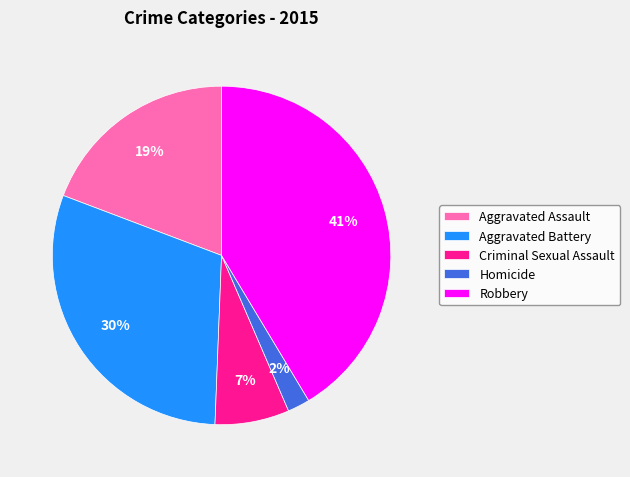

To the nearest percent, what percentage of the pie is Homicide?

2%